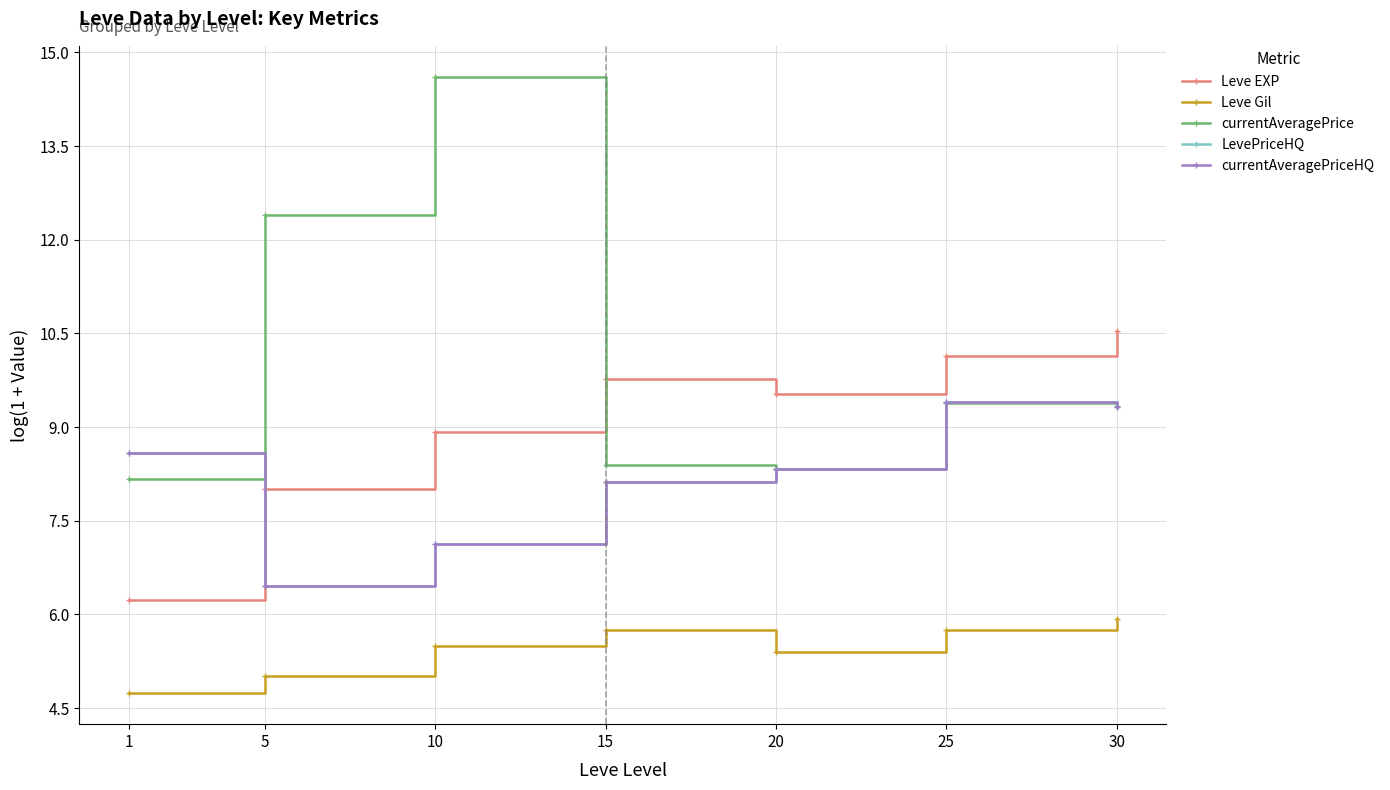

What is the difference between the maximum and minimum values in the LevePriceHQ series?

2.9